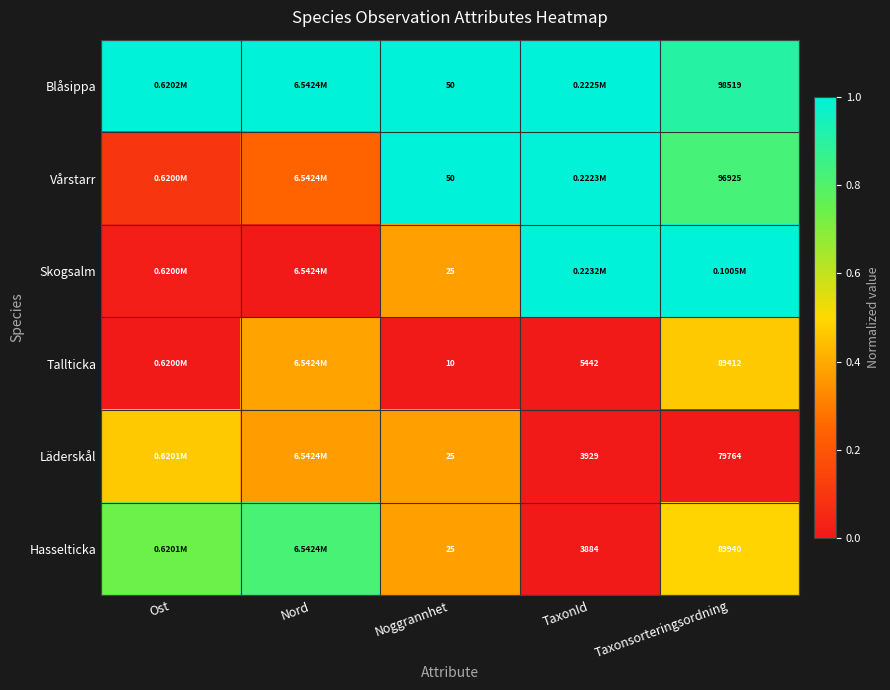

At how many categories does at least one series exceed 0?

5